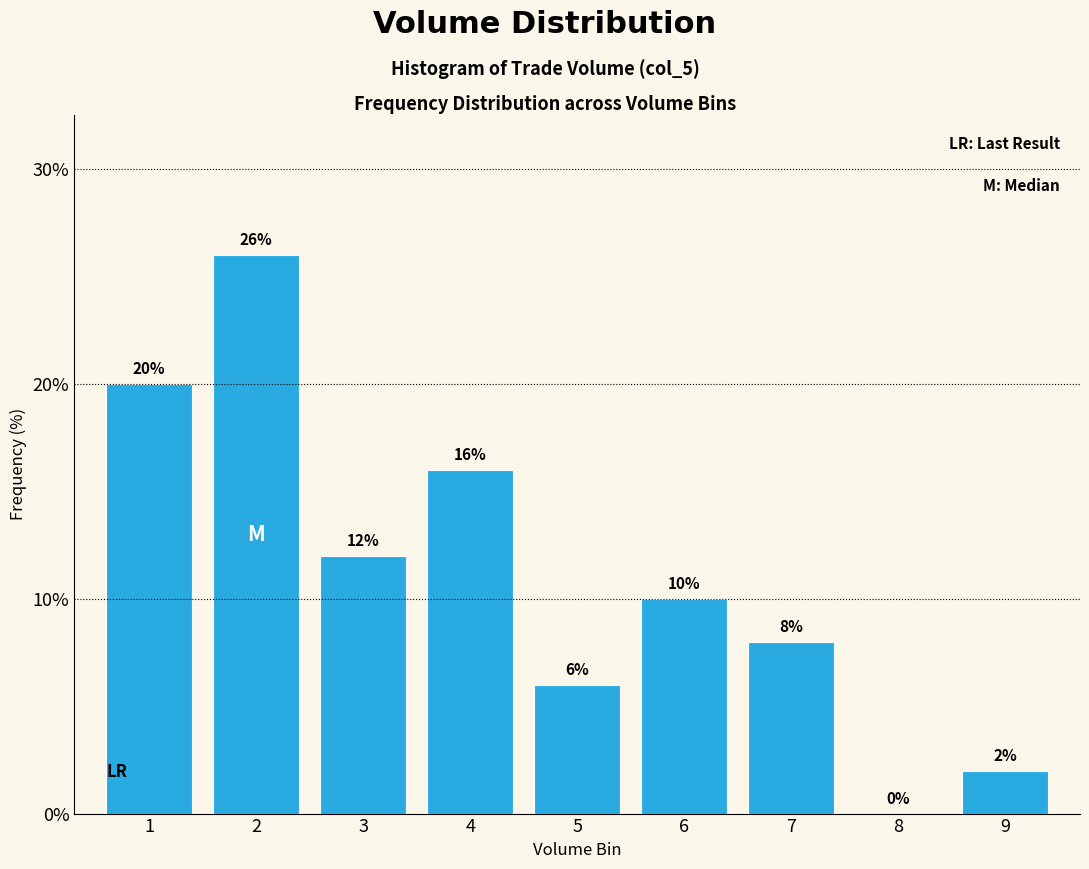

Reading left to right, extract all data points from this chart.

1=20	2=26	3=12	4=16	5=6	6=10	7=8	8=0	9=2